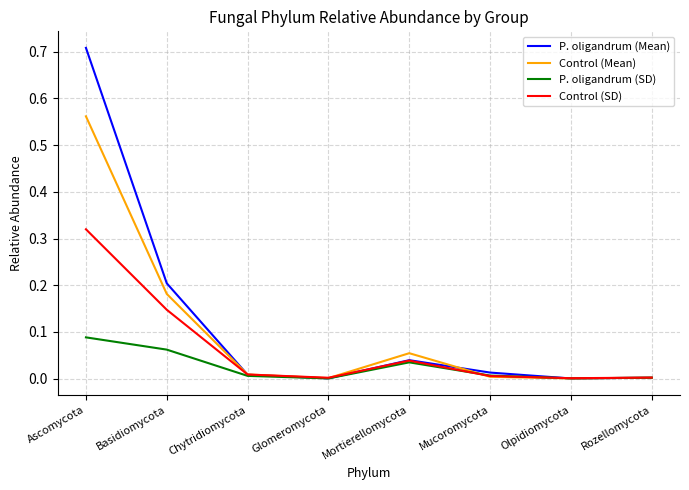

In Control (Mean), how many points are higher than both neighbors (excluding endpoints)?

1